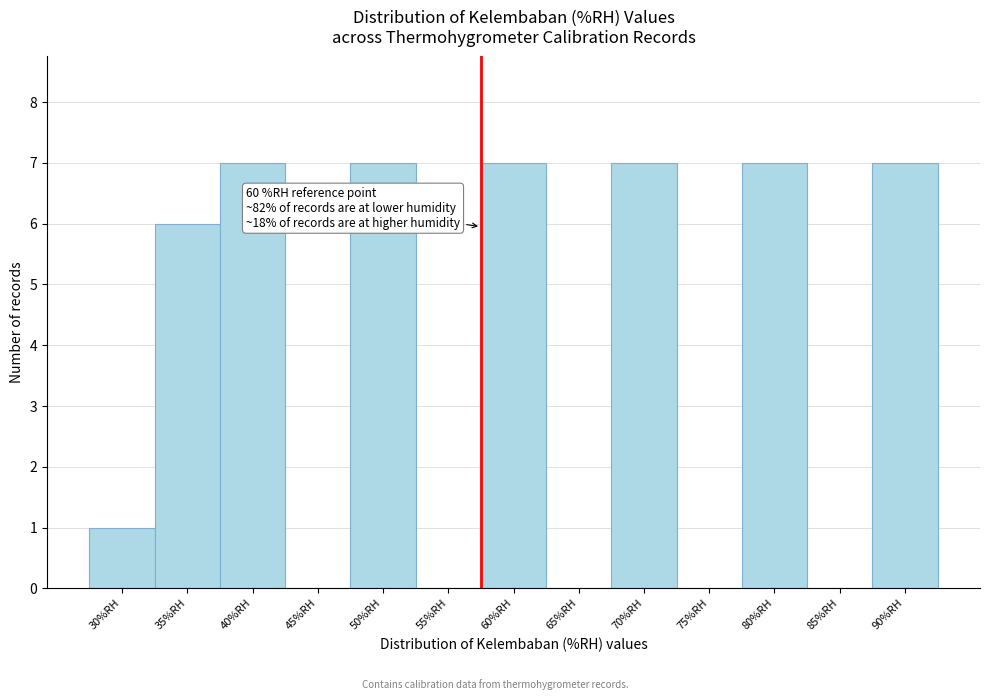

Reading right to left, transcribe all the data shown in this chart.

90%RH=7	85%RH=0	80%RH=7	75%RH=0	70%RH=7	65%RH=0	60%RH=7	55%RH=0	50%RH=7	45%RH=0	40%RH=7	35%RH=6	30%RH=1